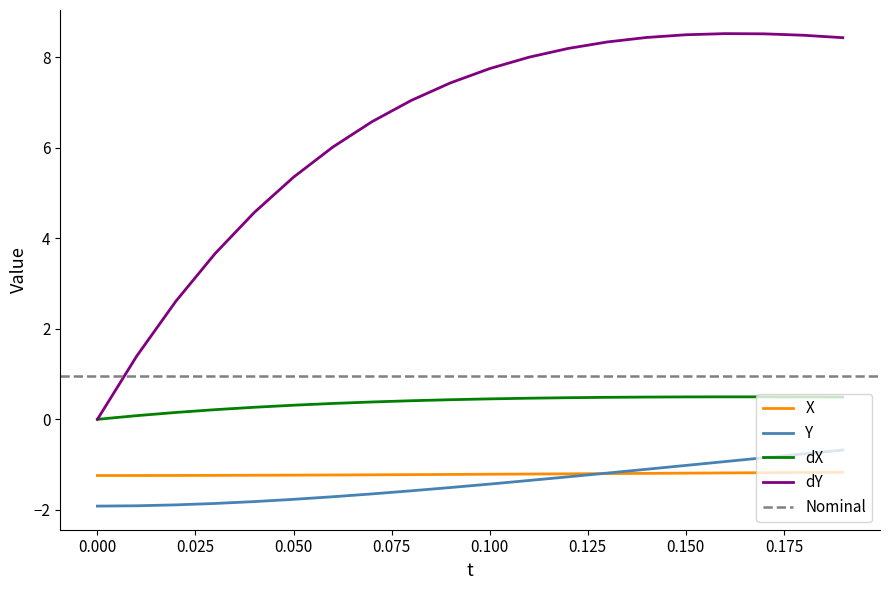

How many data points does each series have?

20